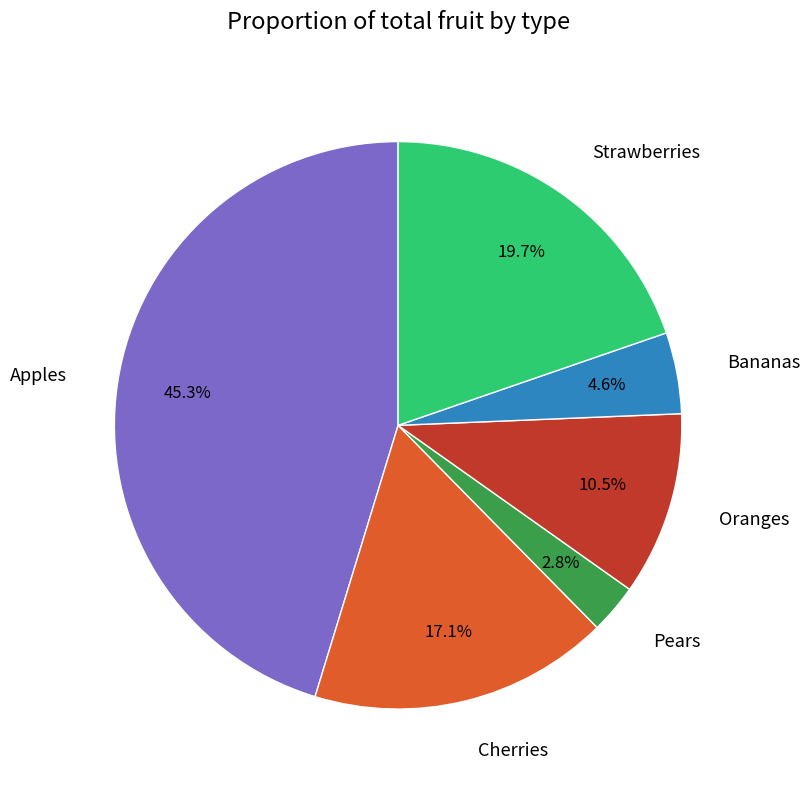

The Apples slice represents 45% of the pie. True or false?

True